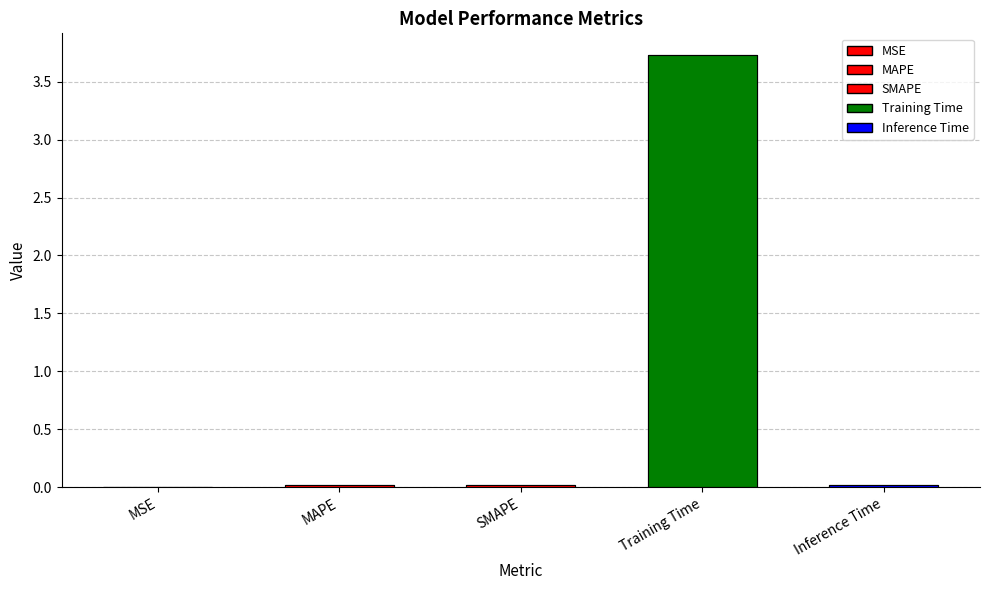

Is it true that the value at Inference Time is 0.0?

True